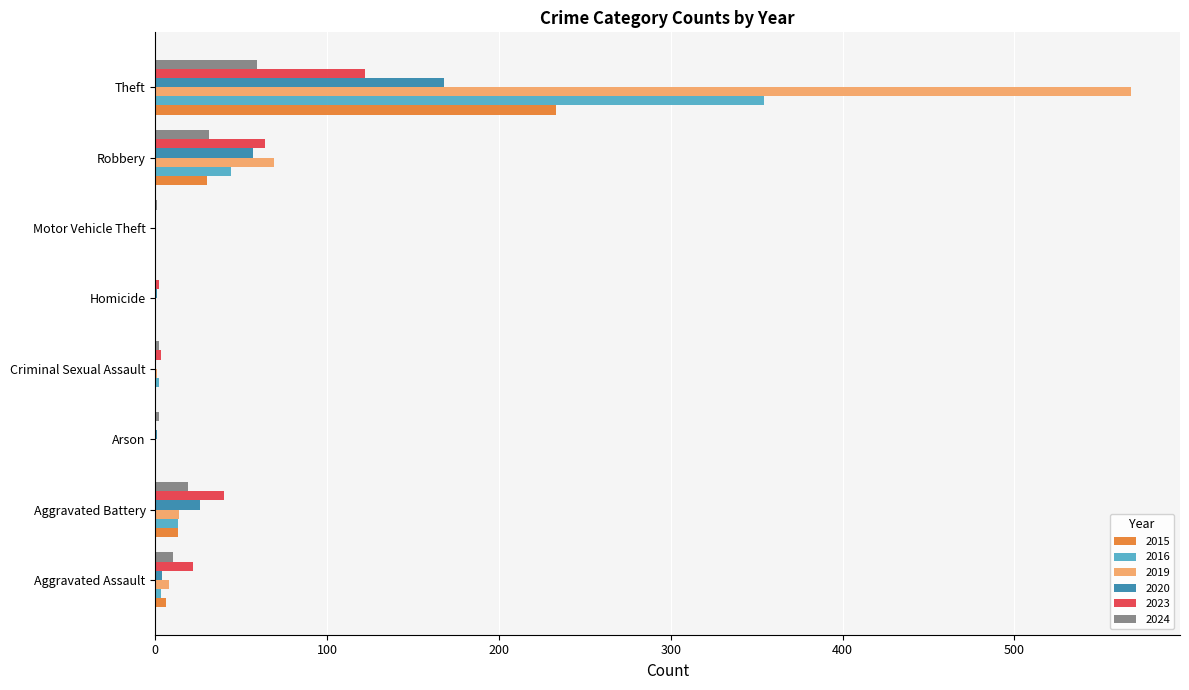

True or false: 2016 has a value of 194 at Arson.

False